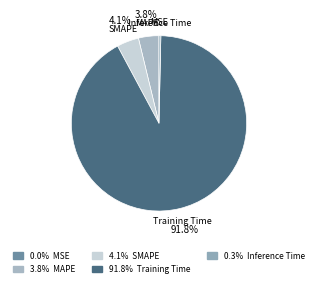

What percentage is the Training Time slice, to the nearest percent?

92%